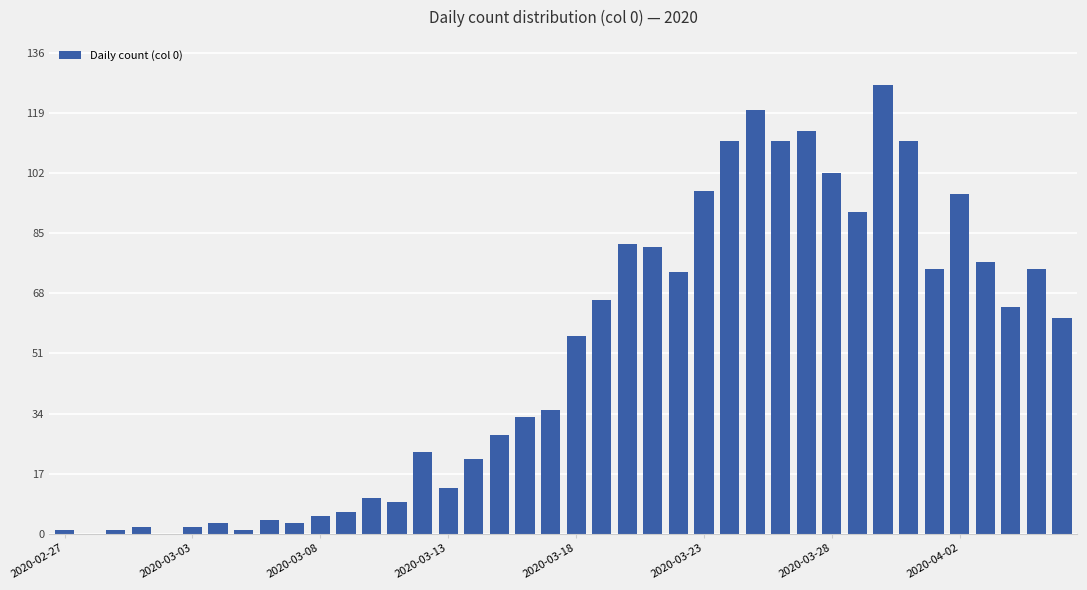

What is the sum of all values?

1991